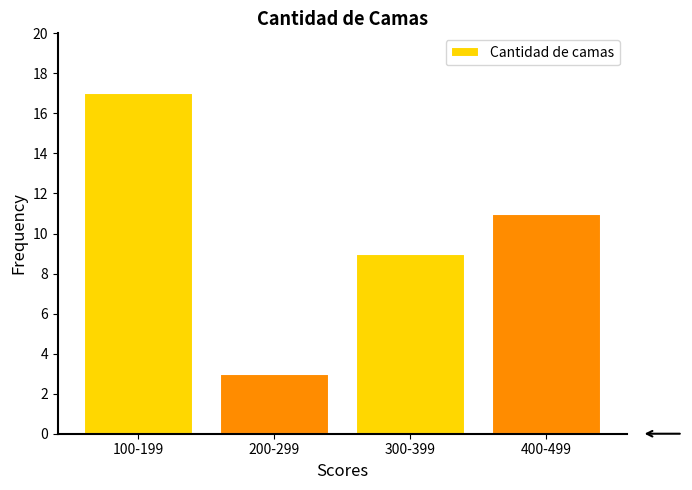

Reading right to left, extract all data points from this chart.

11	9	3	17